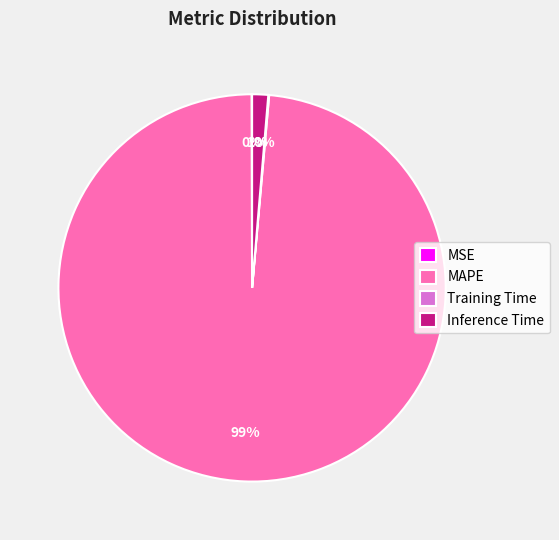

Which category accounts for the majority?

MAPE